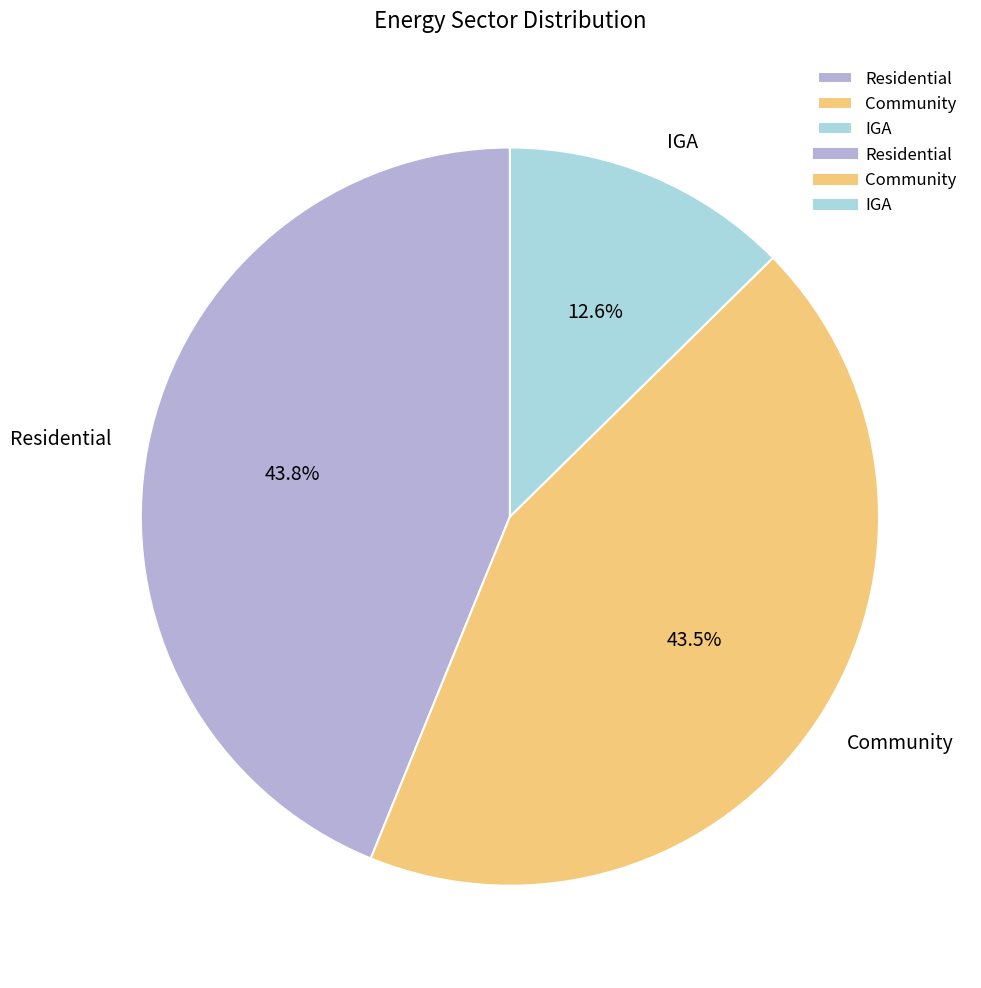

How many segments does this pie chart have?

3